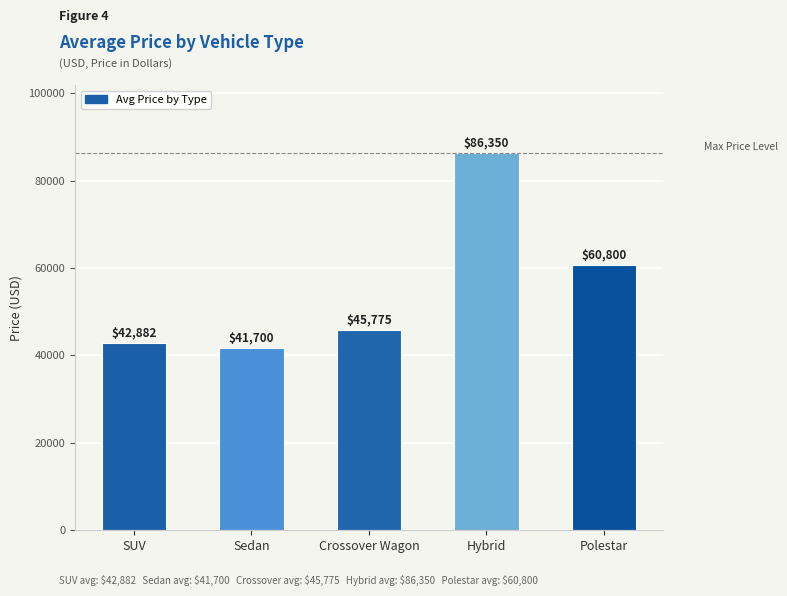

Which has a higher value, Hybrid or SUV?

Hybrid